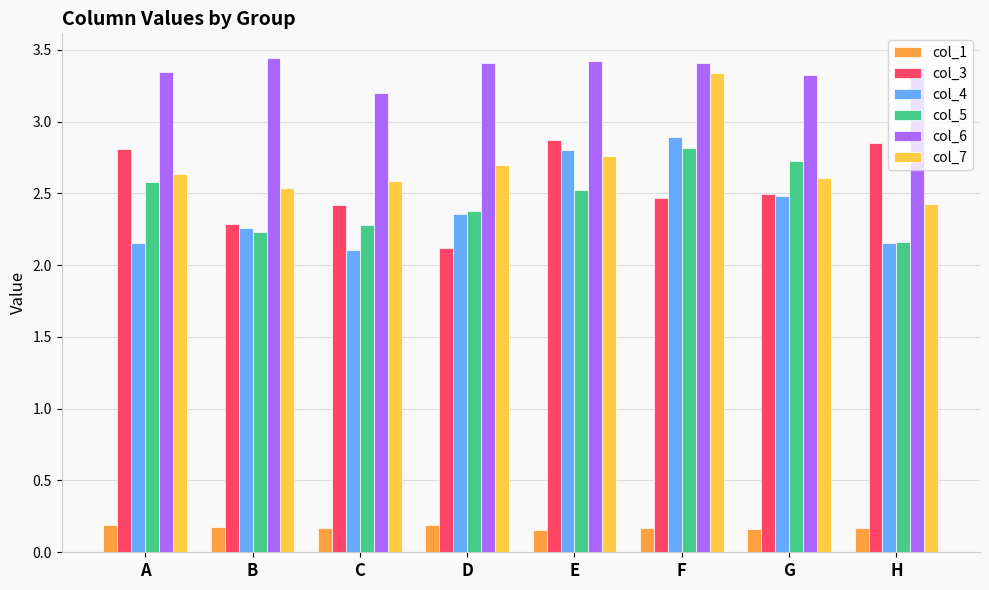

What is the spread (max minus min) of values at G?

3.2